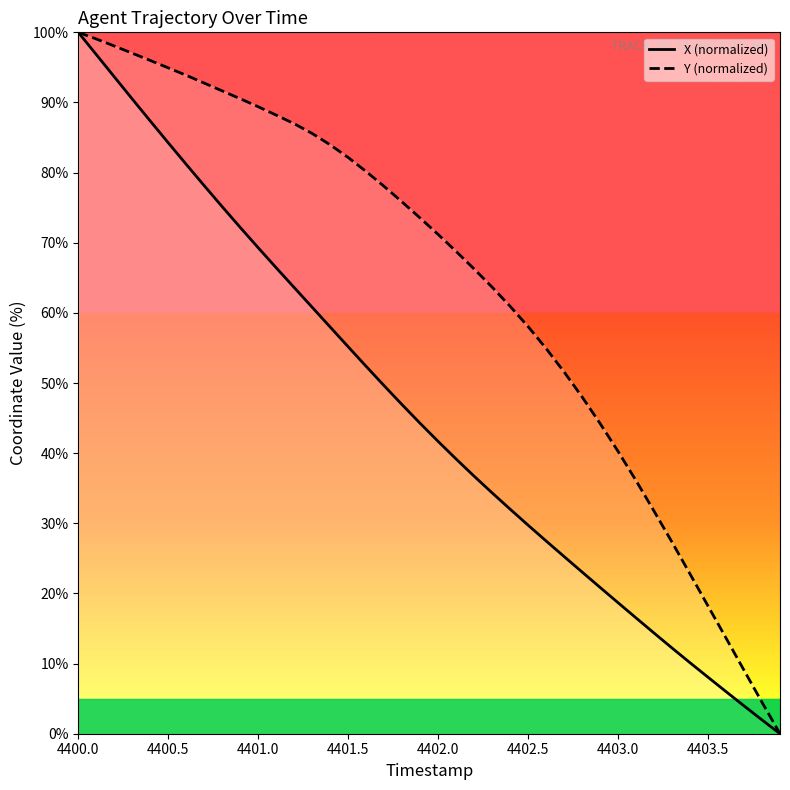

At how many categories does at least one series exceed 96?

4